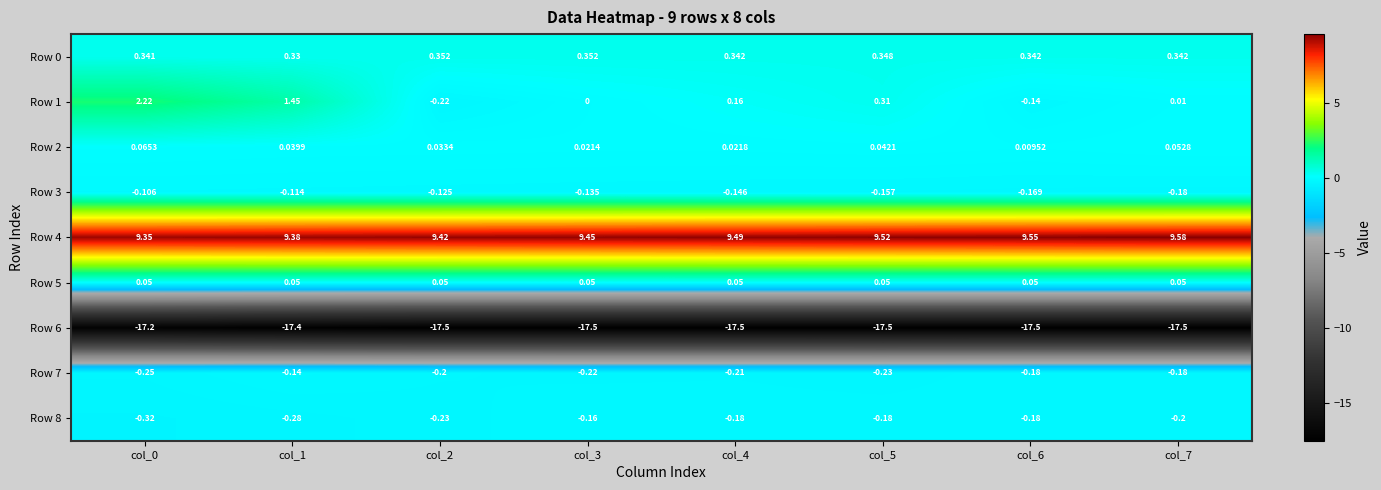

Is the value of Row 0 at col_3 greater than the value of Row 7 at col_3?

Yes